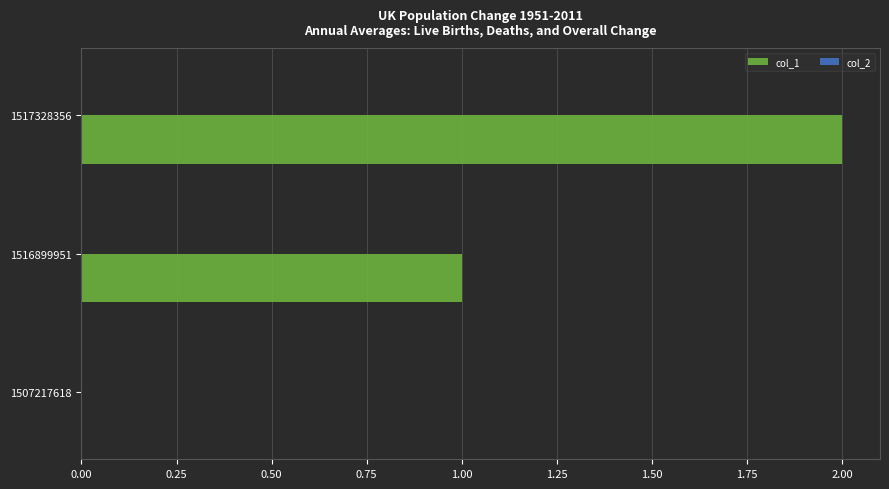

What is the change in value from 1507217618 to 1516899951?

+1